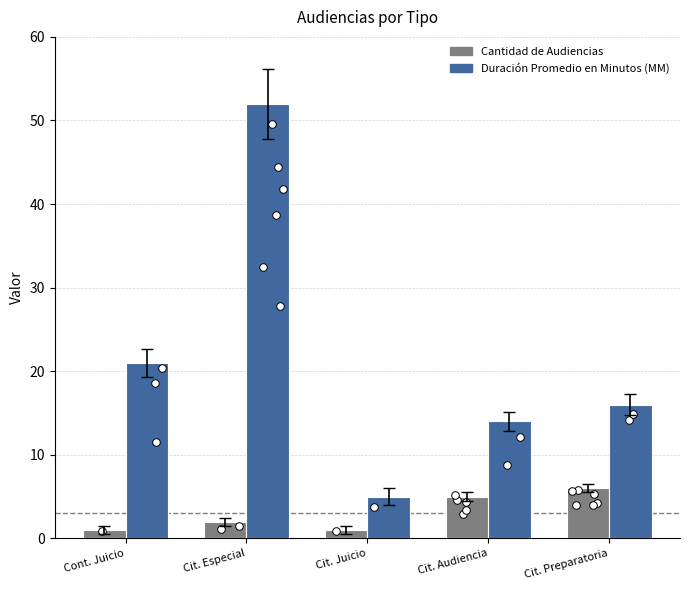

At how many categories does at least one series exceed 11?

4